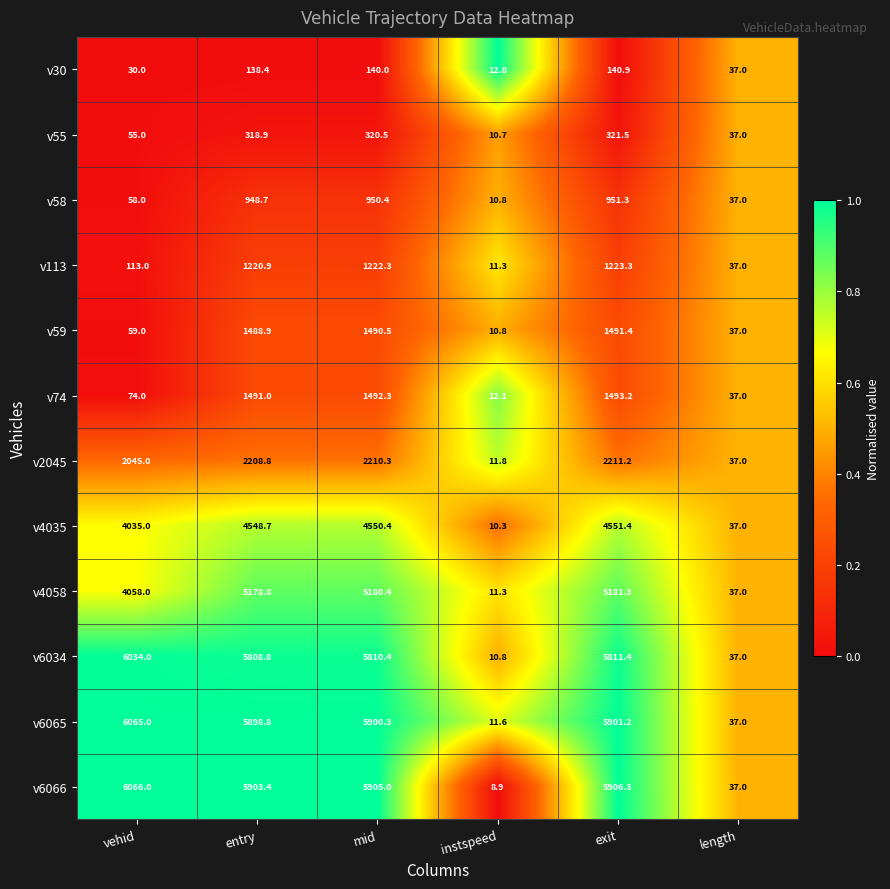

Which series has the widest spread of values?

v6066